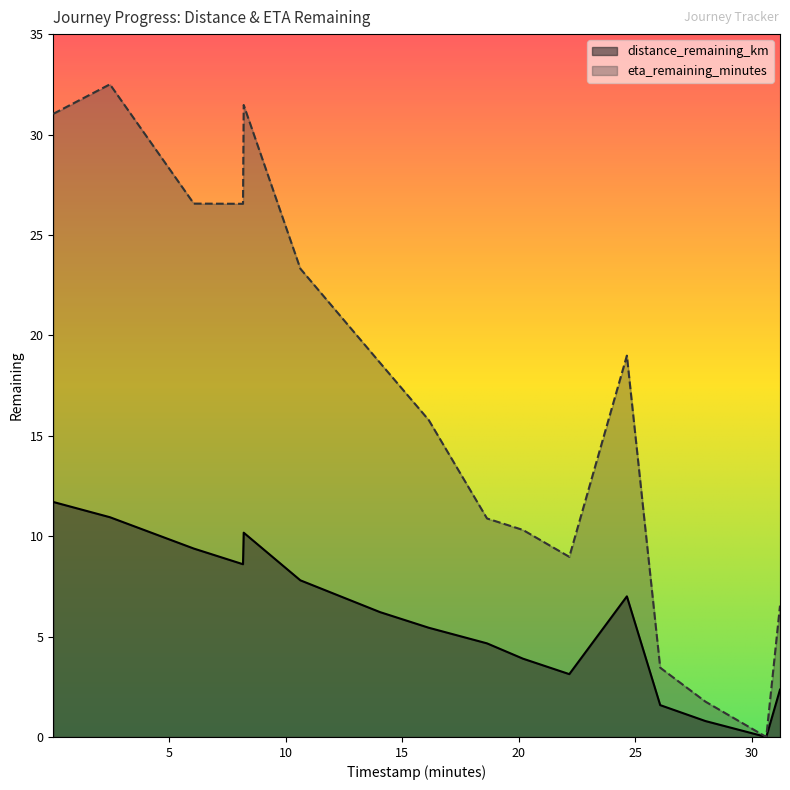

What is the difference between the second highest and second lowest values in the eta_remaining_minutes series?

29.7